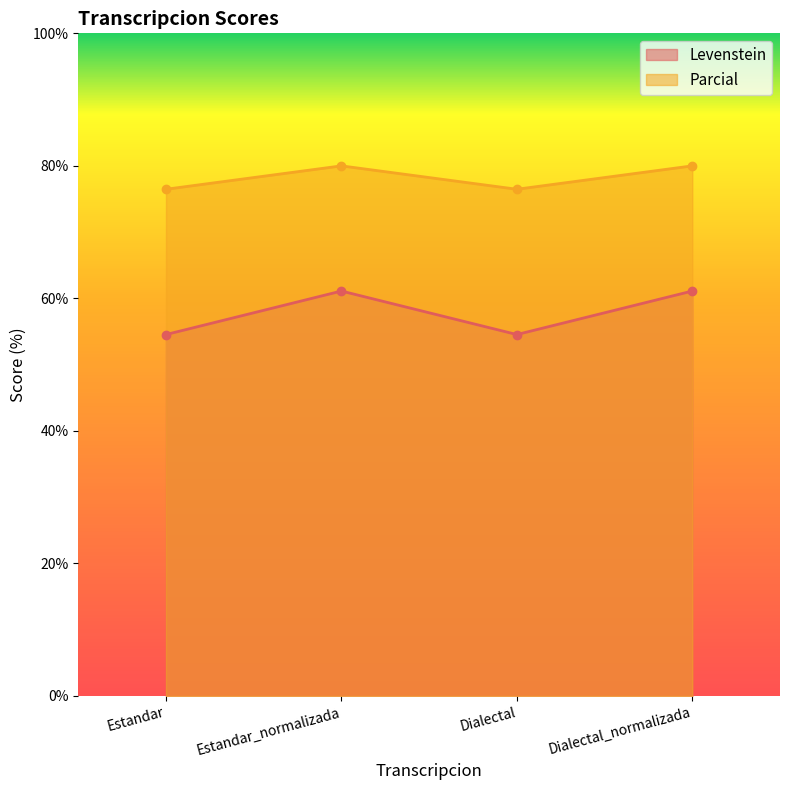

How many lines are shown in the chart?

2